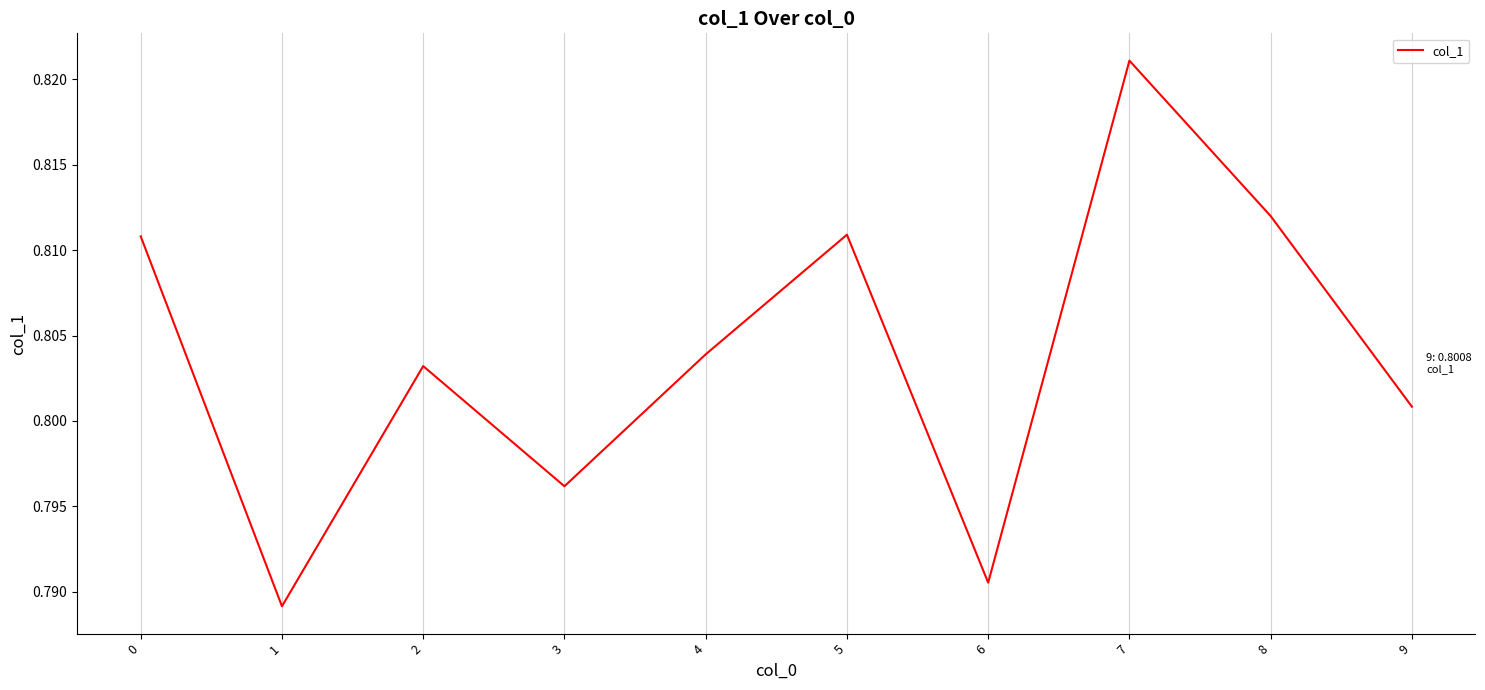

Where is the first local maximum?

2